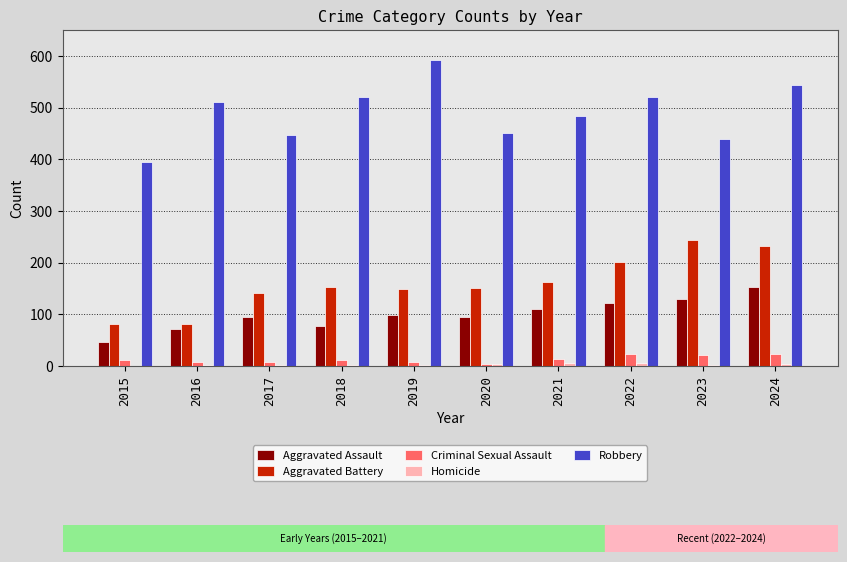

How many groups of bars are there?

10